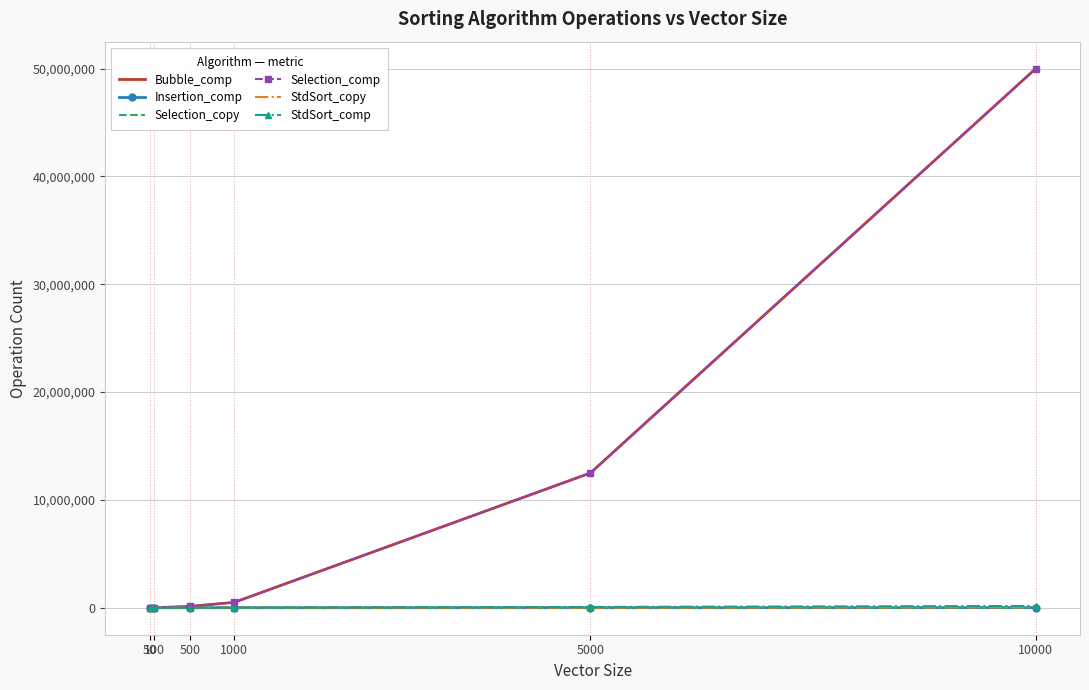

True or false: StdSort_copy has a value of 63 at 50.

False